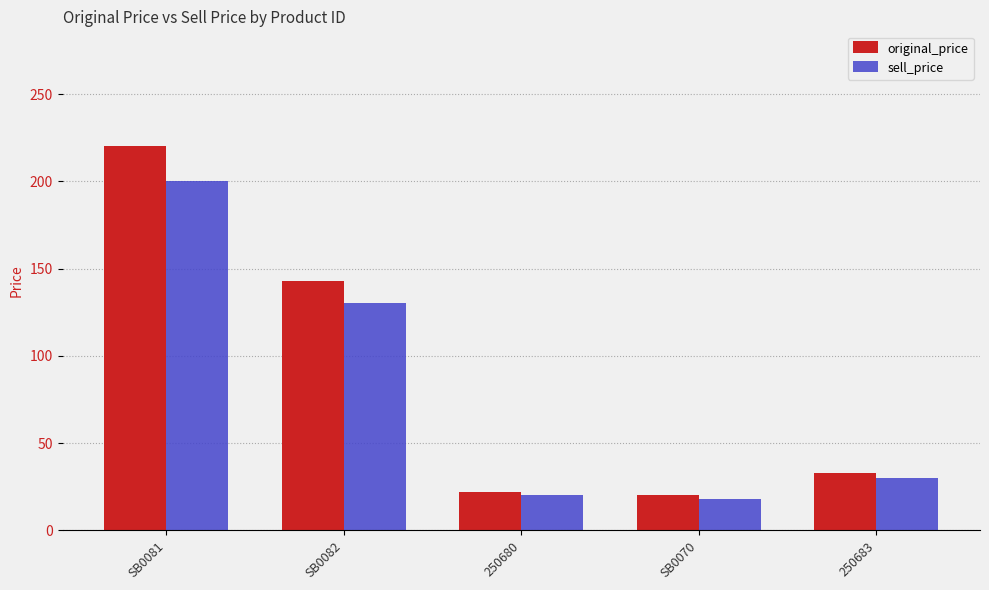

What are all the series names shown in the legend?

original_price, sell_price